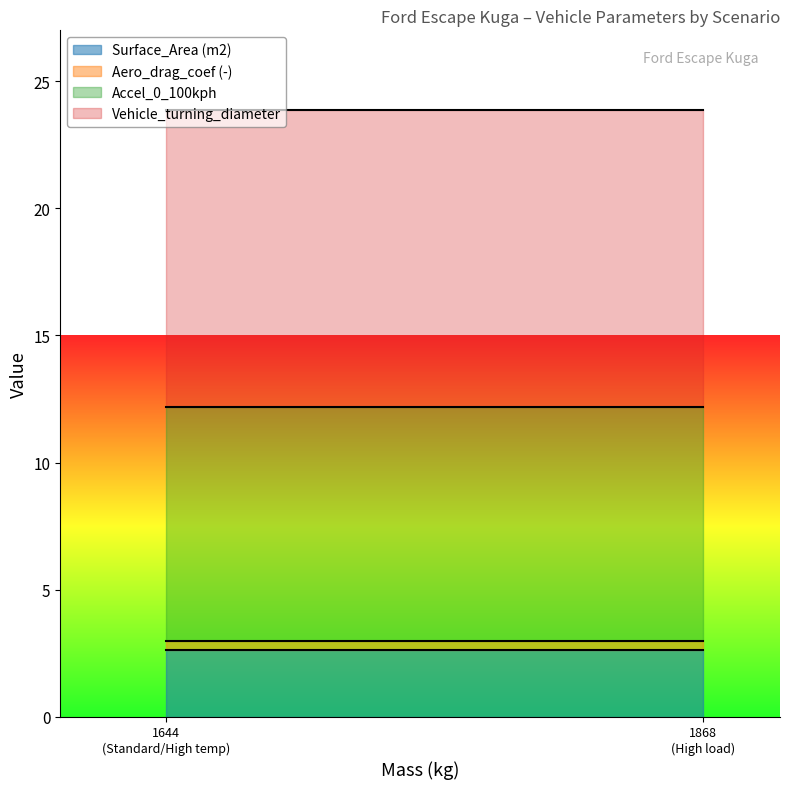

Which label corresponds to the smallest value in the chart?

Standard